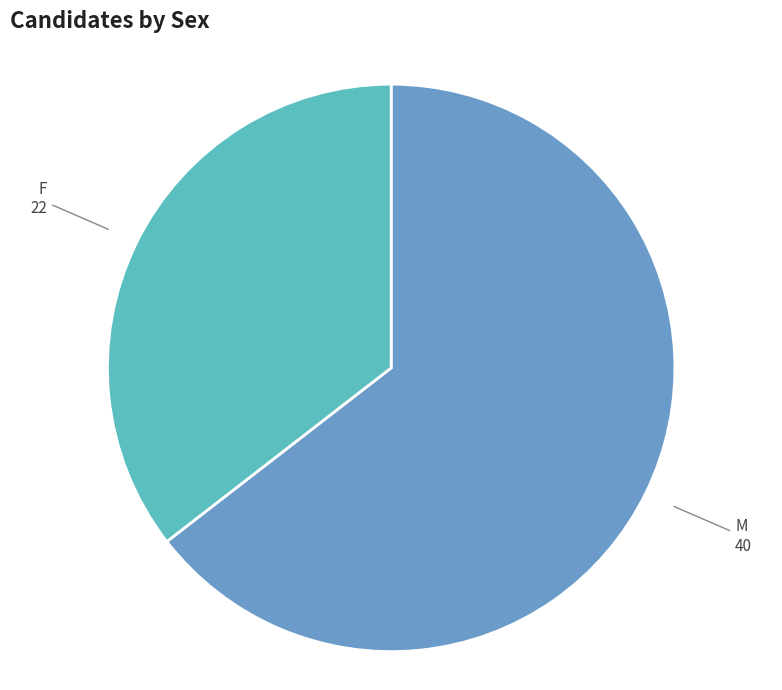

Rank the categories by value from highest to lowest.

M, F